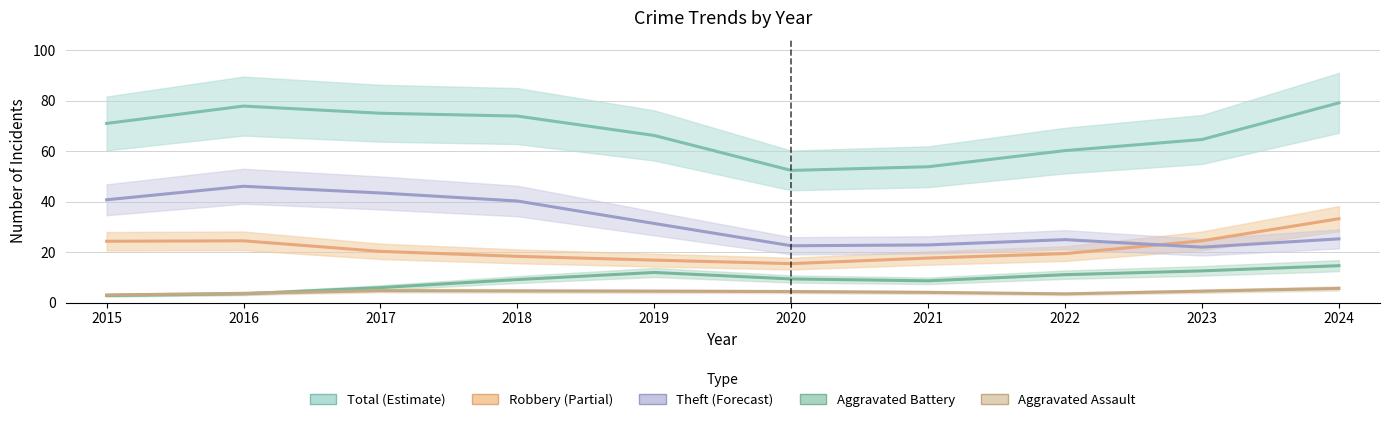

How many interior local peaks does the Total series have?

1